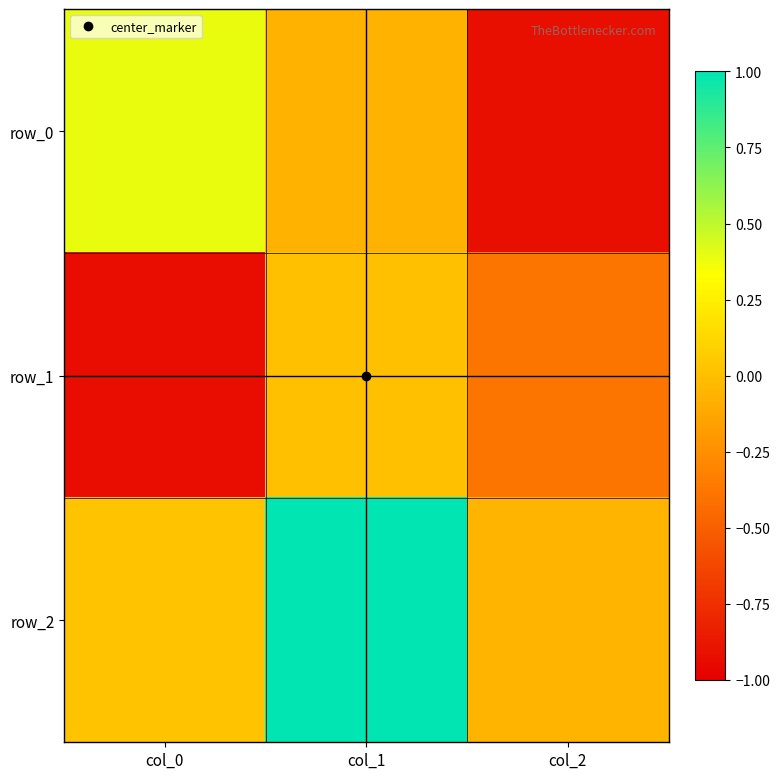

How many values in row_0 are above zero?

1